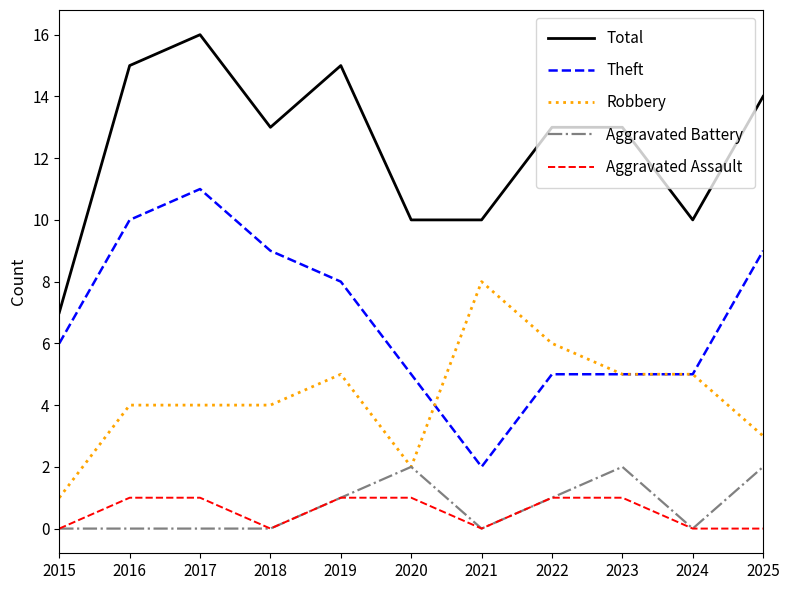

True or false: Total and Aggravated Battery cross at least once.

False